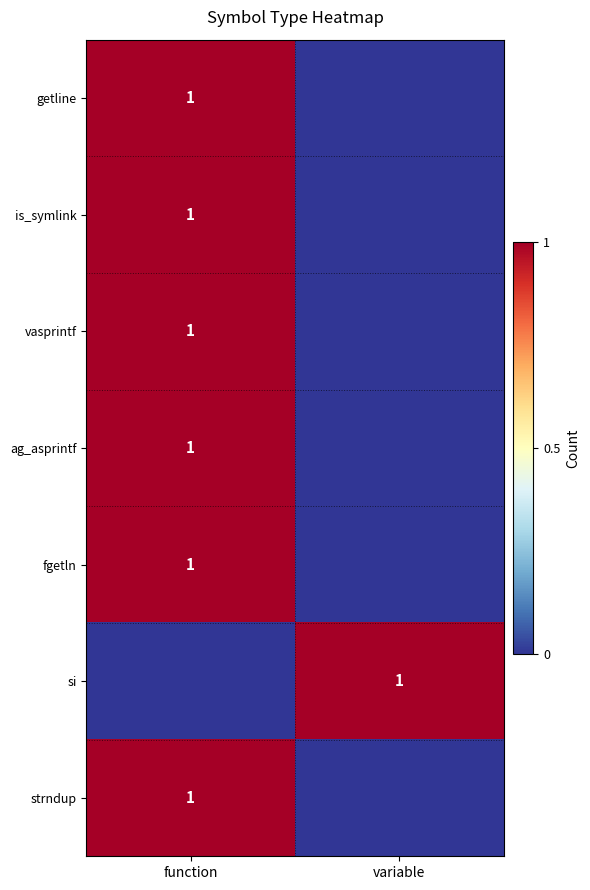

The ag_asprintf series shows 1 at function. True or false?

True